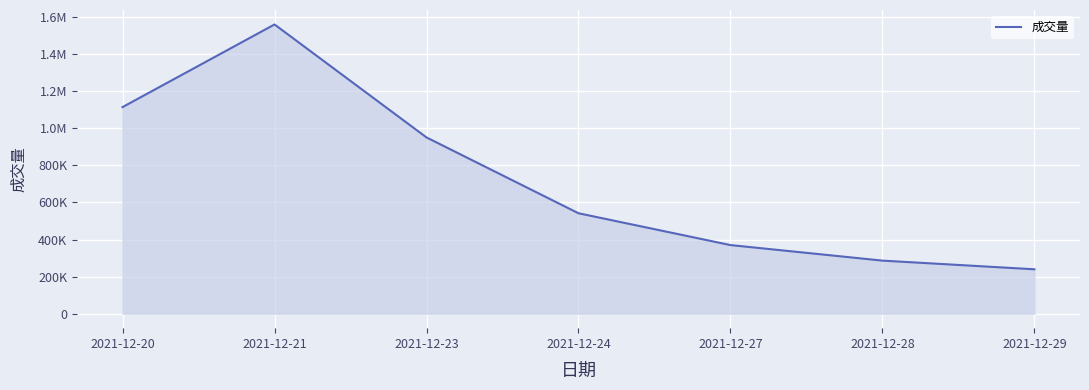

How many distinct data groups are displayed?

1